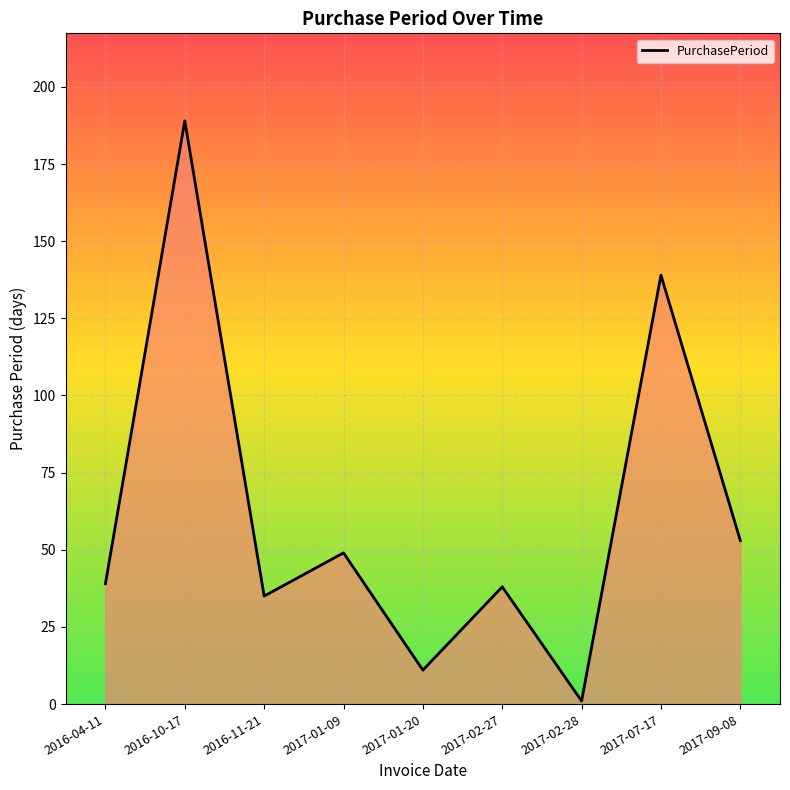

At which category does the chart reach its minimum across all series?

2017-02-28